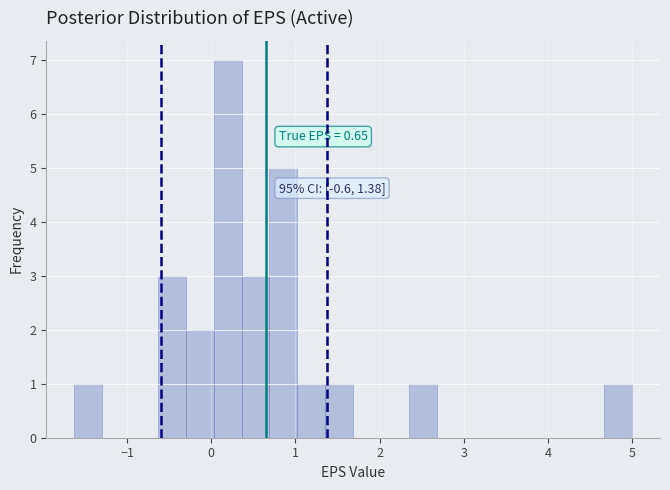

Around what value on the x-axis is the tallest bar? Give the approximate position of its centre, as read against the axis.

0.2